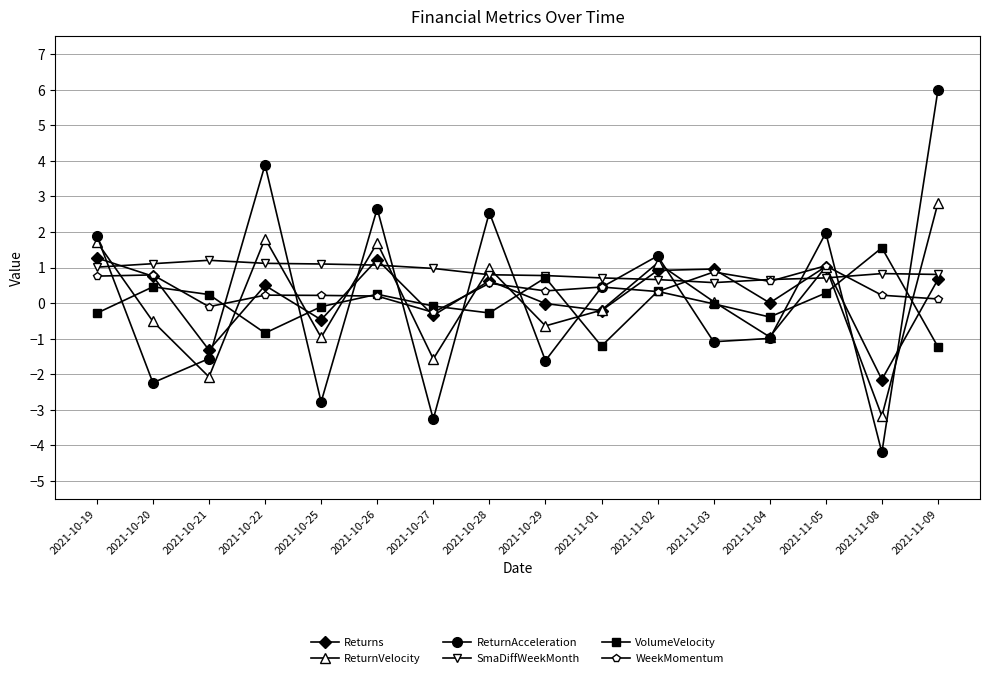

What is the difference between the second highest and minimum values in the WeekMomentum series?

1.1